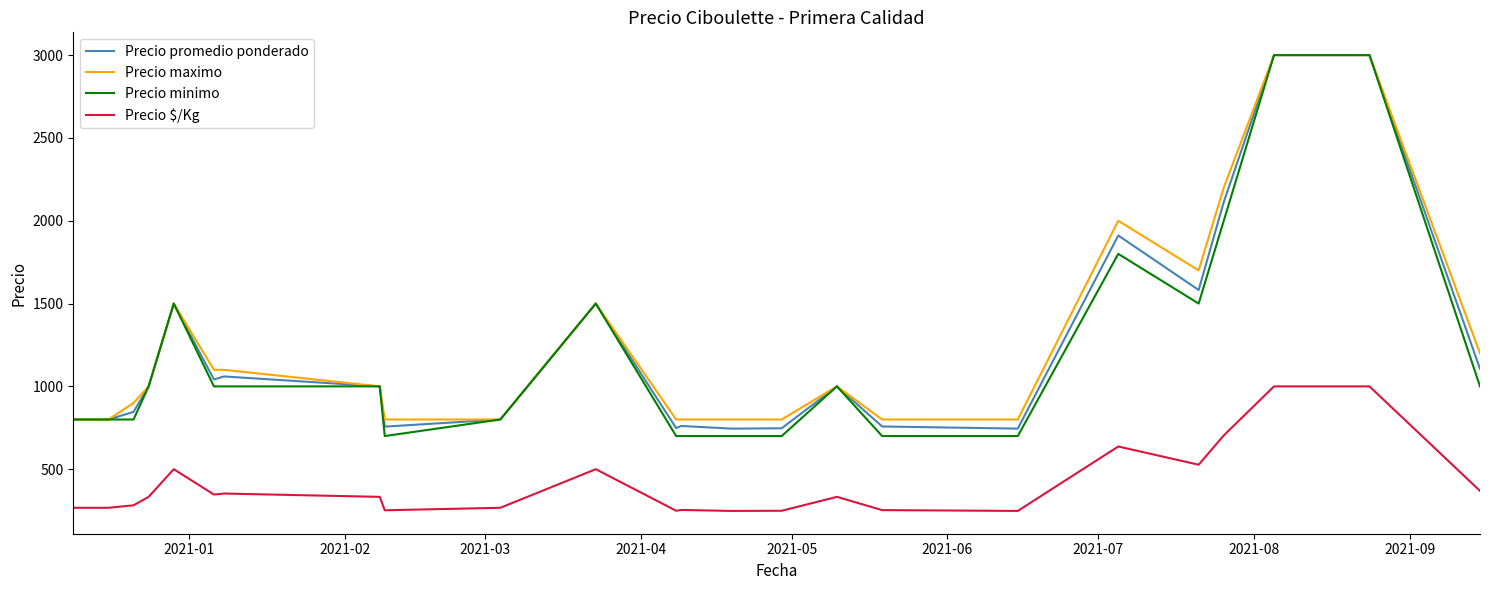

Does the chart have visible grid lines?

No